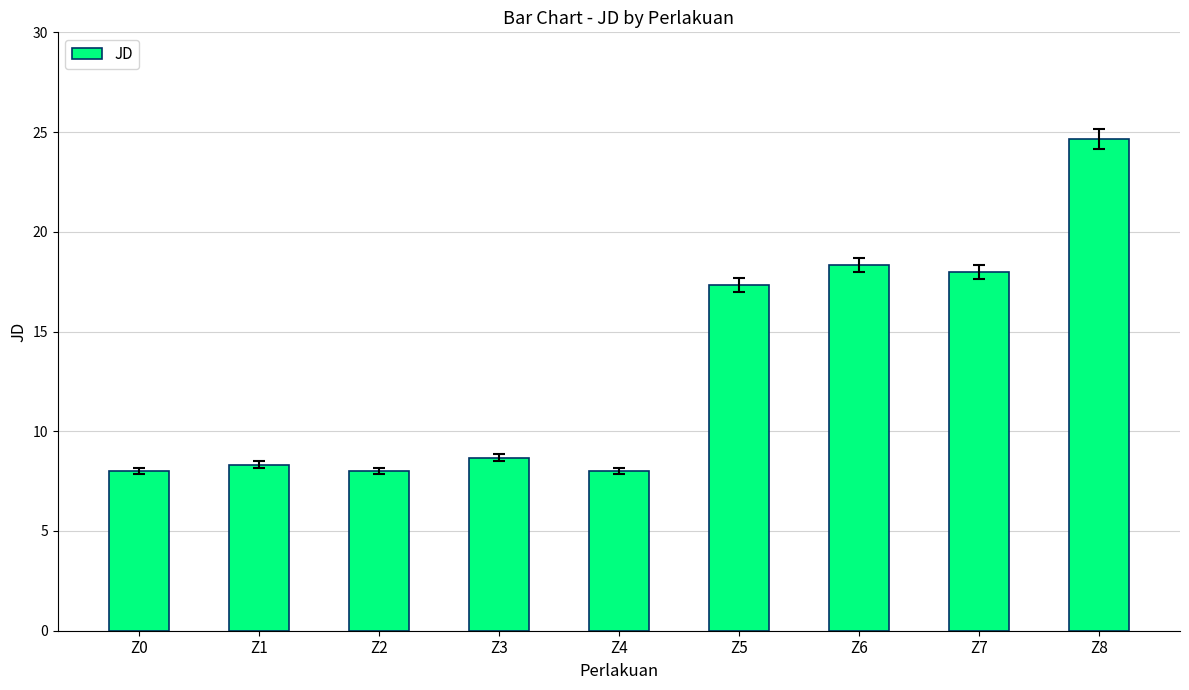

What is the greatest value displayed?

24.7